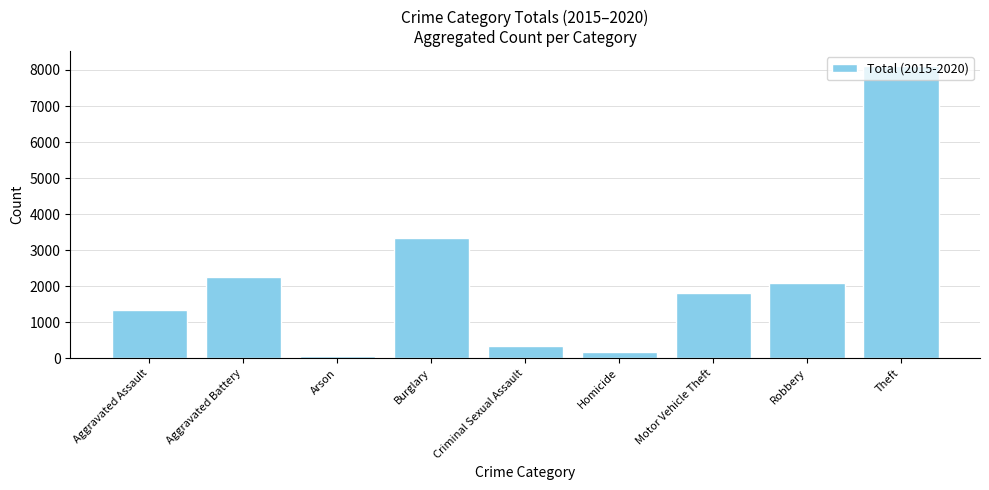

Reading left to right, list all the values displayed in this chart.

Aggravated Assault=1346	Aggravated Battery=2264	Arson=62	Burglary=3324	Criminal Sexual Assault=342	Homicide=162	Motor Vehicle Theft=1800	Robbery=2102	Theft=8117